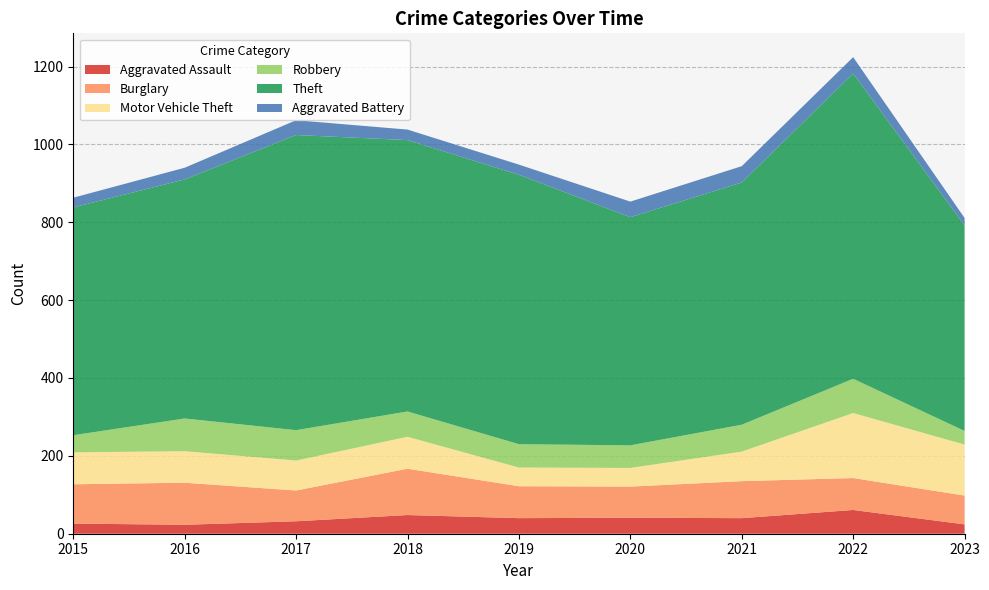

Reading right to left, transcribe all the data shown in this chart.

Aggravated Assault: 2023=24	2022=61	2021=40	2020=41	2019=40	2018=48	2017=32	2016=23	2015=26
Burglary: 2023=74	2022=82	2021=95	2020=80	2019=82	2018=119	2017=79	2016=108	2015=101
Motor Vehicle Theft: 2023=131	2022=167	2021=76	2020=48	2019=48	2018=82	2017=77	2016=81	2015=82
Robbery: 2023=35	2022=88	2021=69	2020=58	2019=60	2018=65	2017=78	2016=84	2015=44
Theft: 2023=528	2022=784	2021=622	2020=586	2019=692	2018=697	2017=758	2016=614	2015=585
Aggravated Battery: 2023=19	2022=42	2021=42	2020=40	2019=26	2018=27	2017=38	2016=30	2015=25